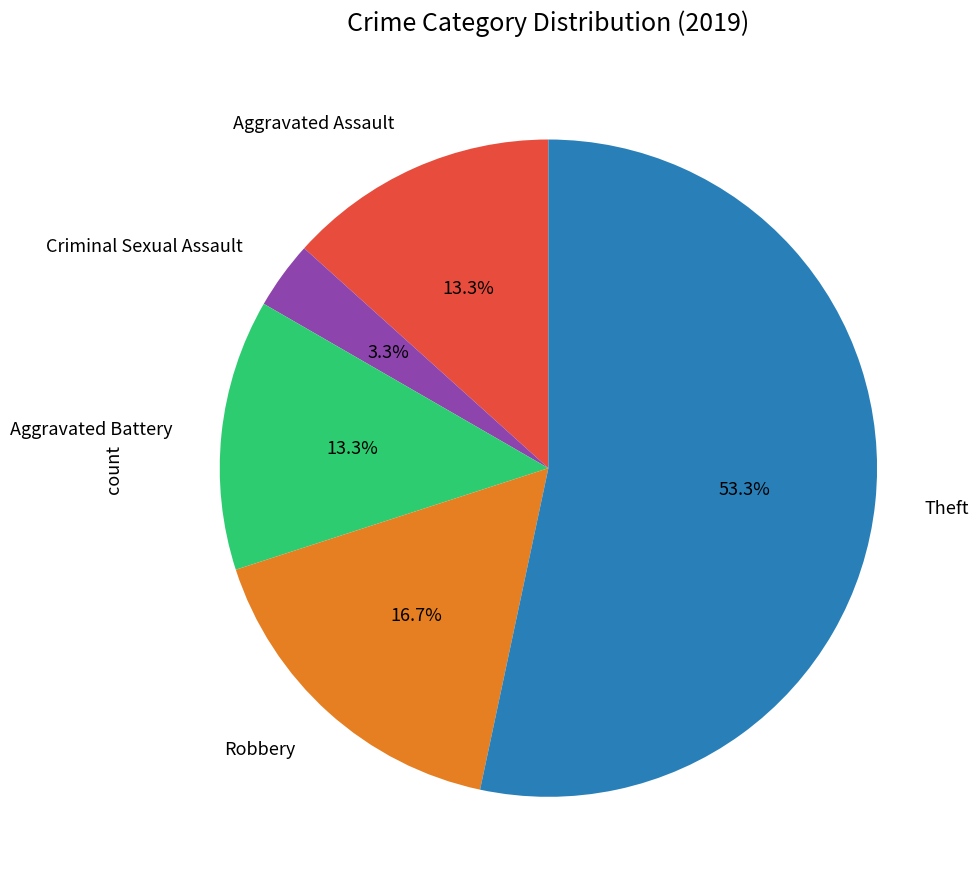

Is there any slice that represents more than half of the pie?

Yes